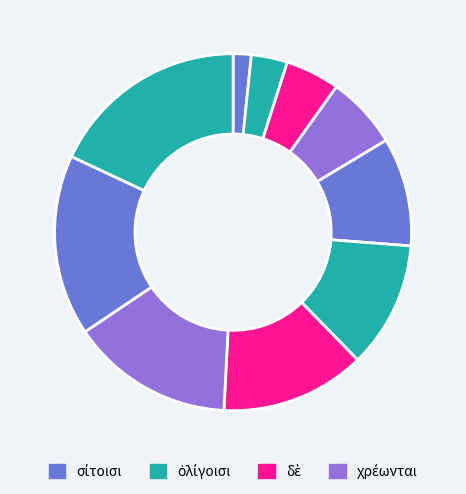

Is there any slice that represents more than half of the pie?

No